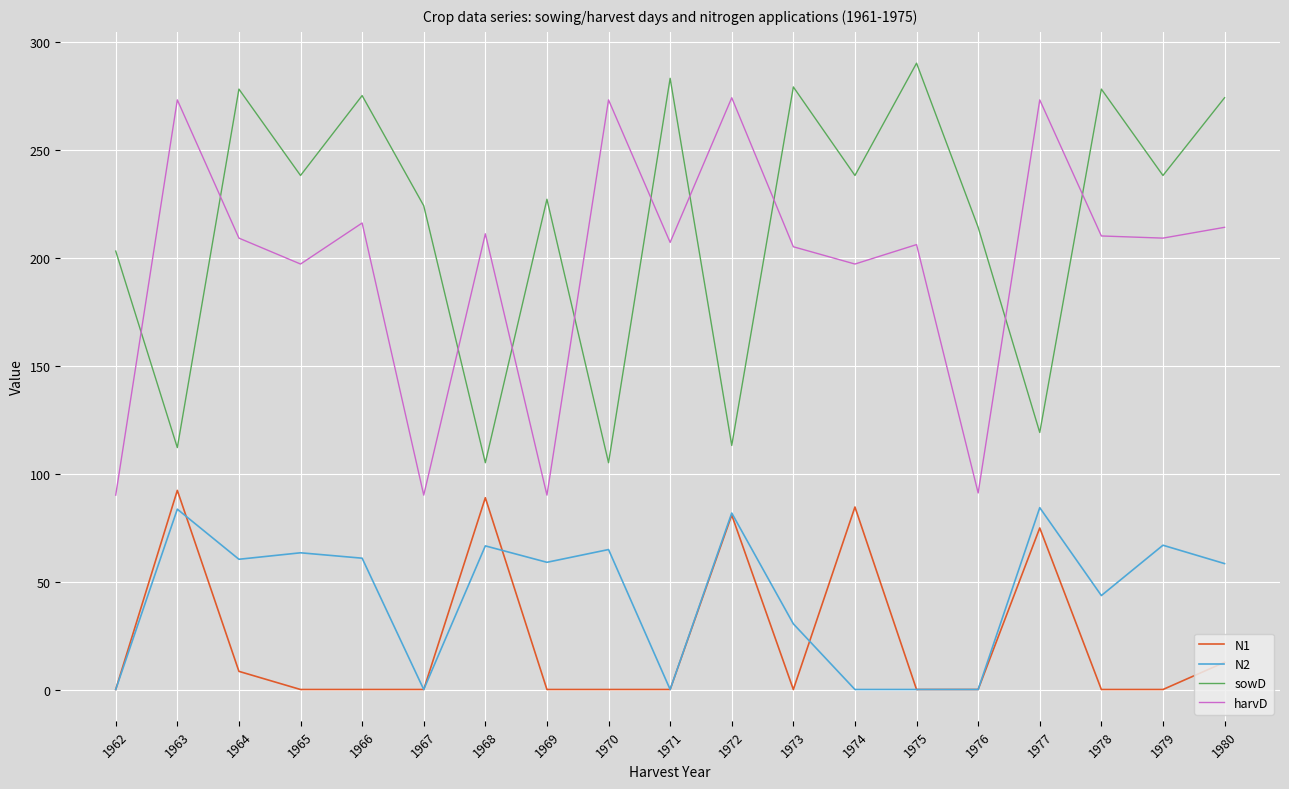

Which series changed the most between 1968 and 1971?

sowD